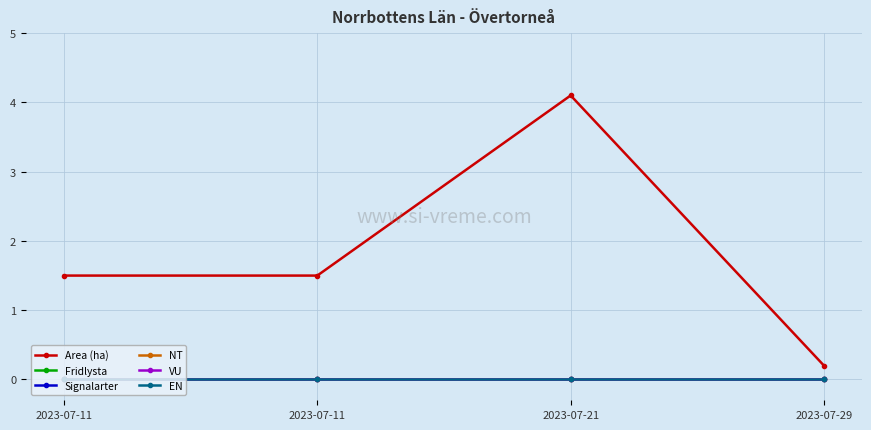

Which category has the lowest value across all series?

2023-07-11